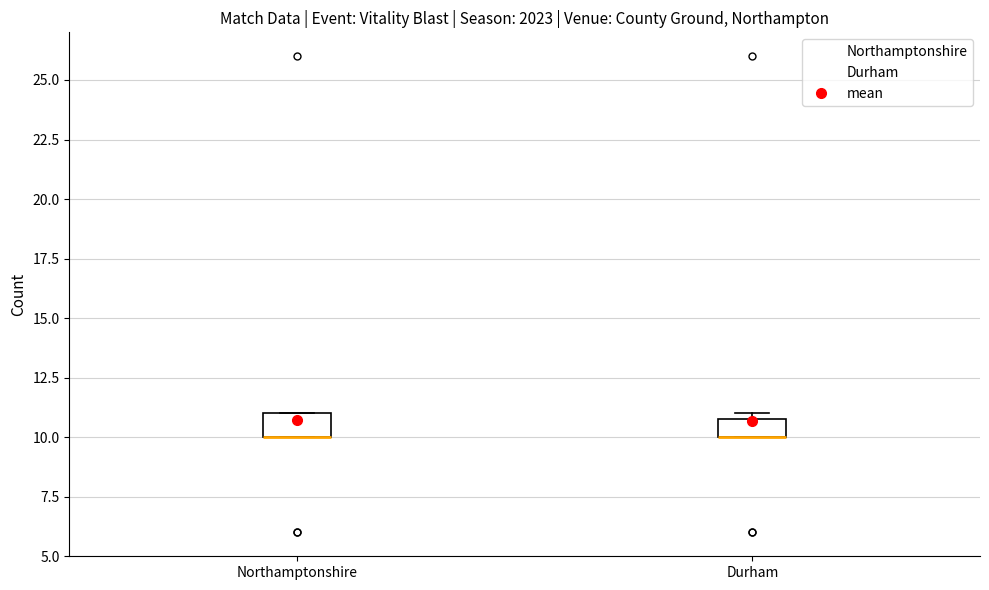

Reading left to right, read every box against the y-axis: the position of its median line, the range the box covers, and the ends of its whiskers. The values are not printed on the chart, so give them approximately, as read against the axis.

Northamptonshire: median 10 (drawn on the box's lower edge), box 10 to 11, whiskers 10 to 11
Durham: median 10 (drawn on the box's lower edge), box 10 to 11, whiskers 10 to 11 (just above the box's upper edge)